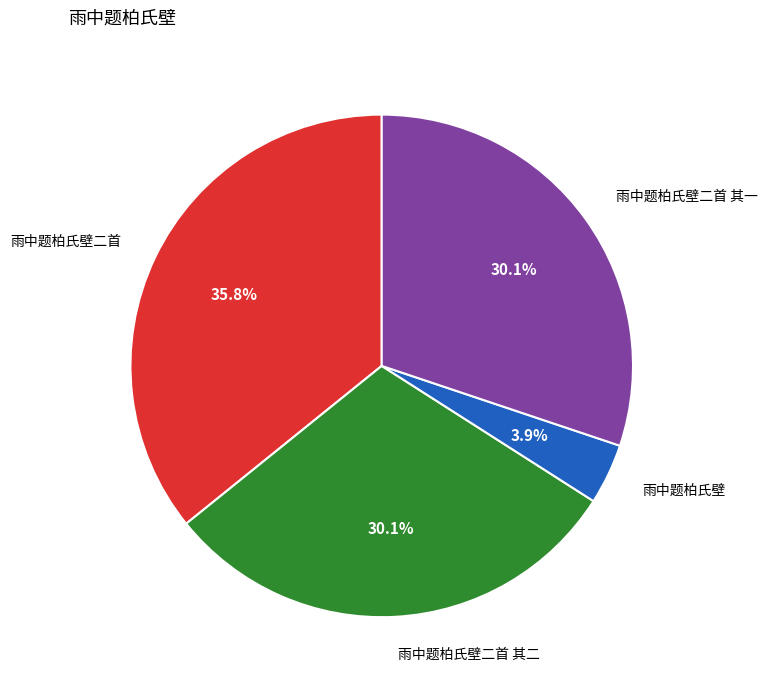

Does 雨中题柏氏壁 represent more than half of the total?

No